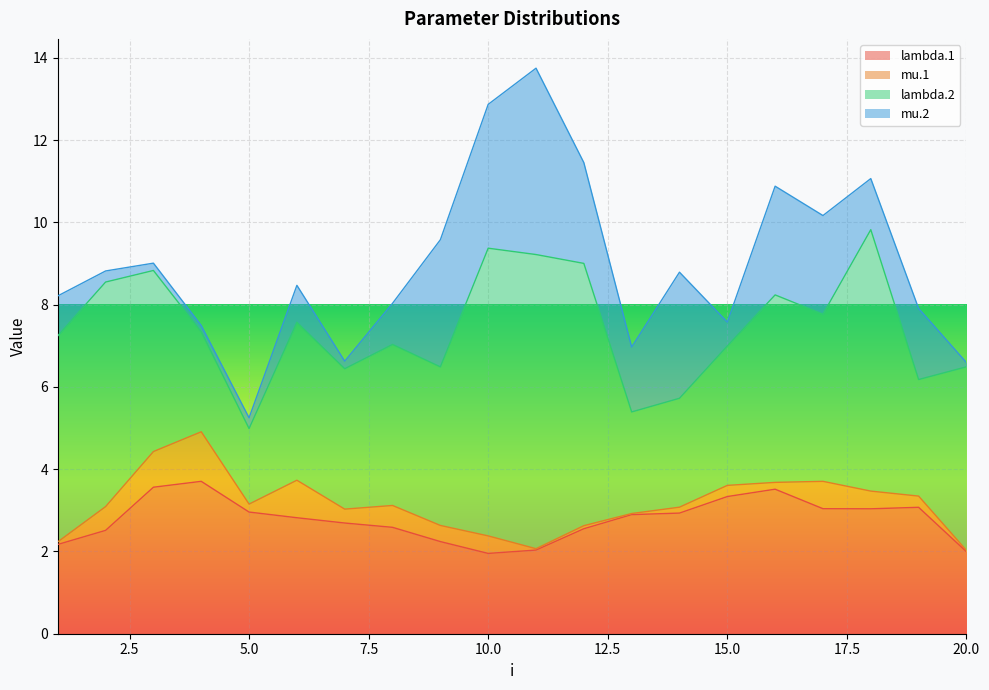

At 2, list the series in order from largest to smallest.

lambda.2, lambda.1, mu.1, mu.2